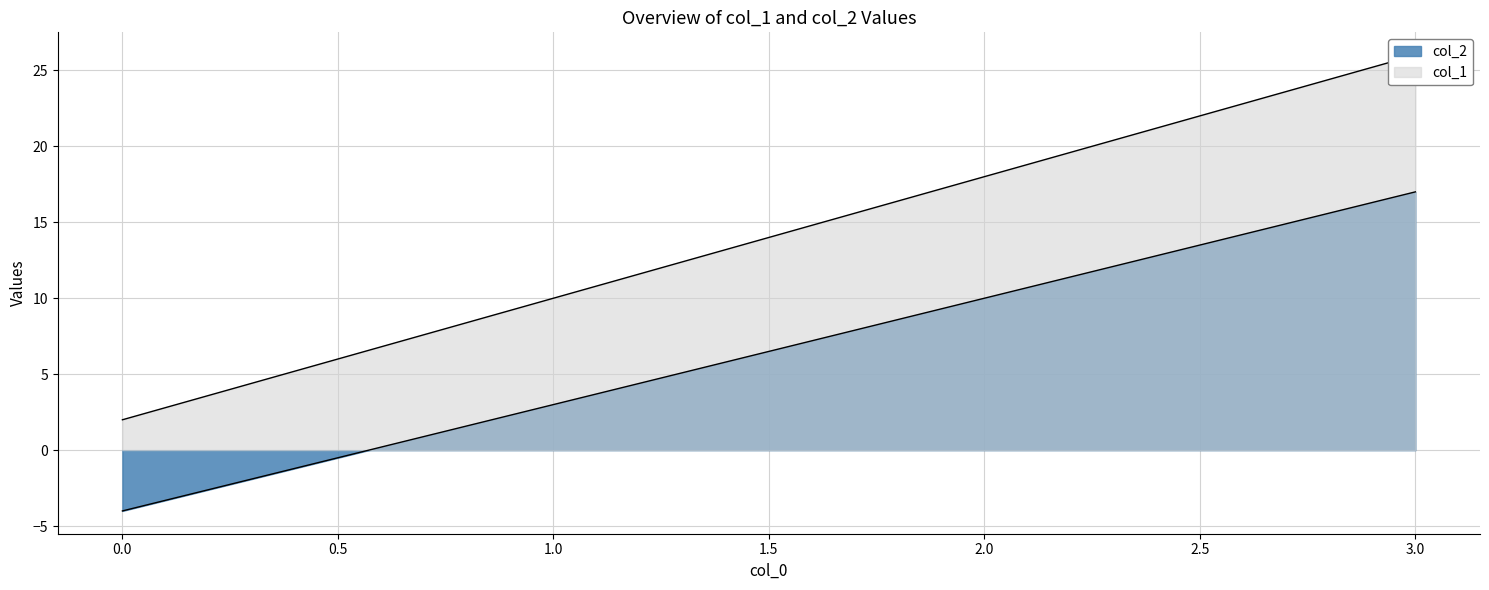

Does the chart have visible grid lines?

Yes